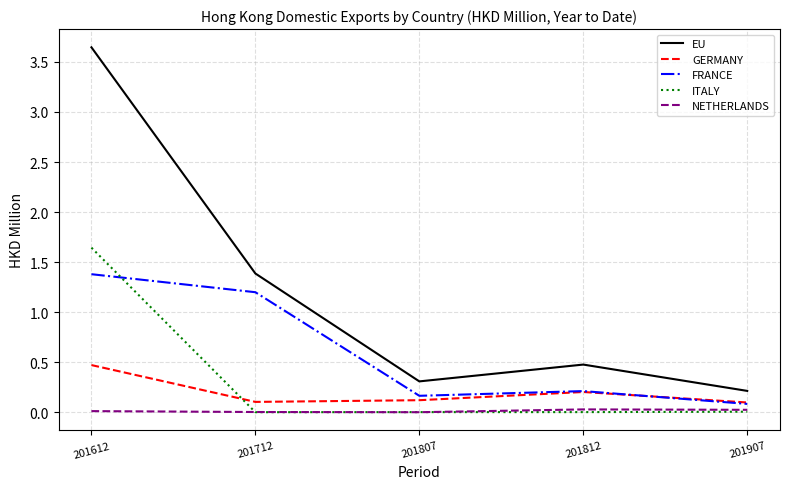

True or false: NETHERLANDS and GERMANY intersect in this chart.

False